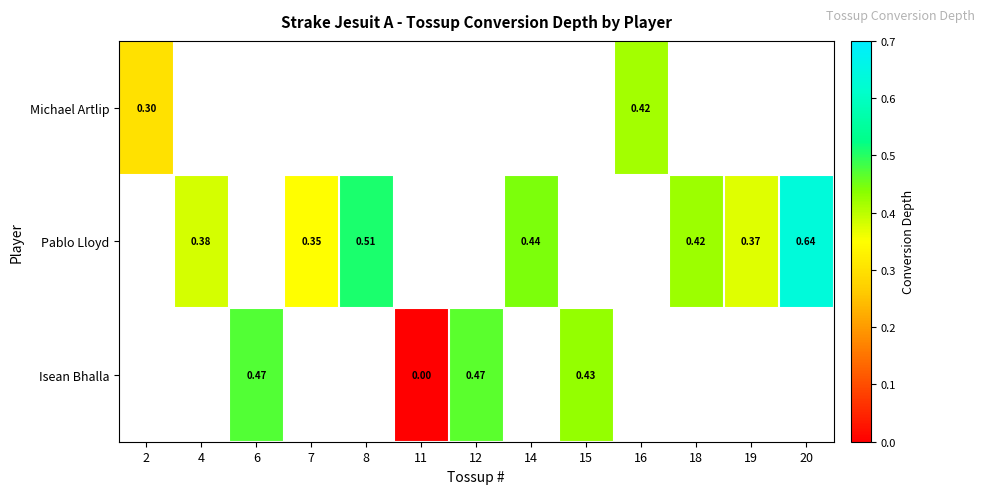

Is the value of Isean Bhalla at 6 greater than the value of Michael Artlip at 8?

No